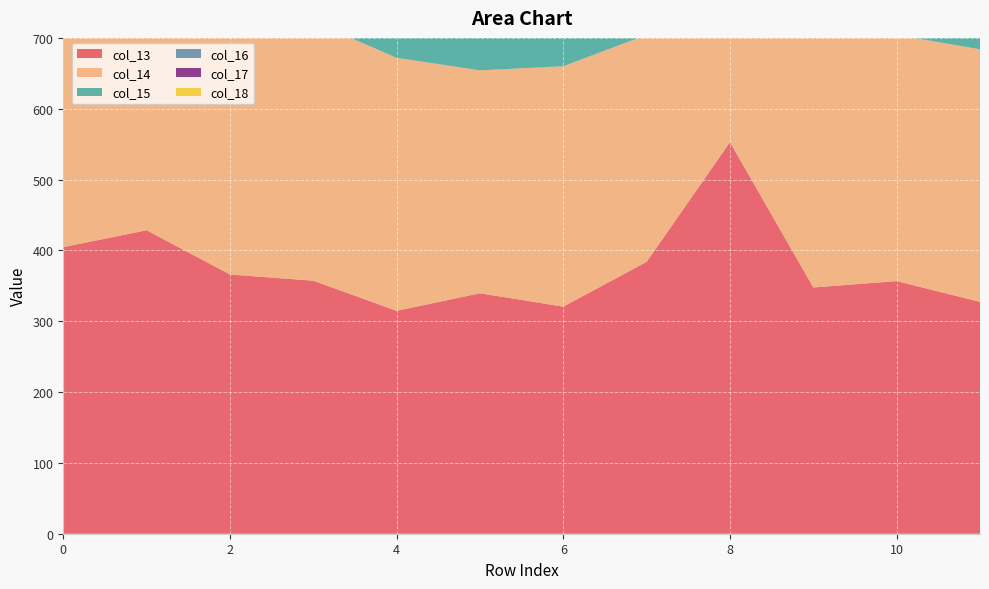

Reading left to right, extract all data points from this chart.

col_13: 0=404.6	1=428.4	2=366.0	3=357.2	4=314.7	5=339.5	6=320.6	7=383.8	8=552.7	9=347.6	10=356.6	11=327.3
col_14: 0=345.6	1=404.6	2=428.4	3=366.0	4=357.2	5=314.7	6=339.5	7=320.6	8=383.8	9=552.7	10=347.6	11=356.6
col_15: 0=341.9	1=345.6	2=404.6	3=428.4	4=366.0	5=357.2	6=314.7	7=339.5	8=320.6	9=383.8	10=552.7	11=347.6
col_16: 0=312.0	1=341.9	2=345.6	3=404.6	4=428.4	5=366.0	6=357.2	7=314.7	8=339.5	9=320.6	10=383.8	11=552.7
col_17: 0=372.0	1=312.0	2=341.9	3=345.6	4=404.6	5=428.4	6=366.0	7=357.2	8=314.7	9=339.5	10=320.6	11=383.8
col_18: 0=342.0	1=372.0	2=312.0	3=341.9	4=345.6	5=404.6	6=428.4	7=366.0	8=357.2	9=314.7	10=339.5	11=320.6